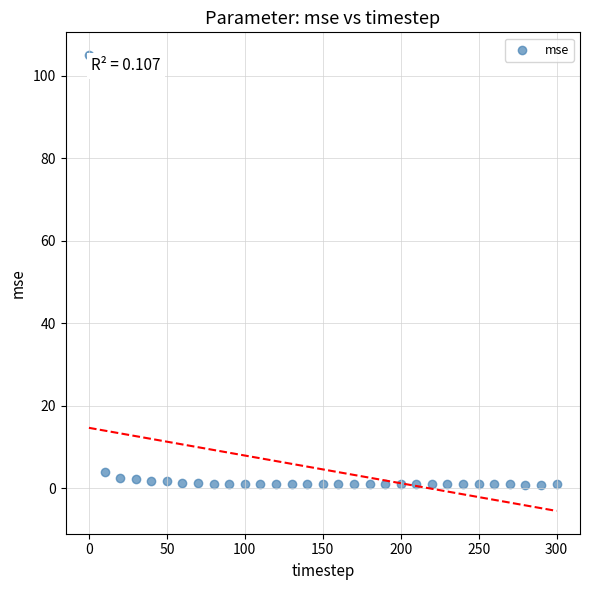

What Y value in the scatter plot is closest to 52?

4.1